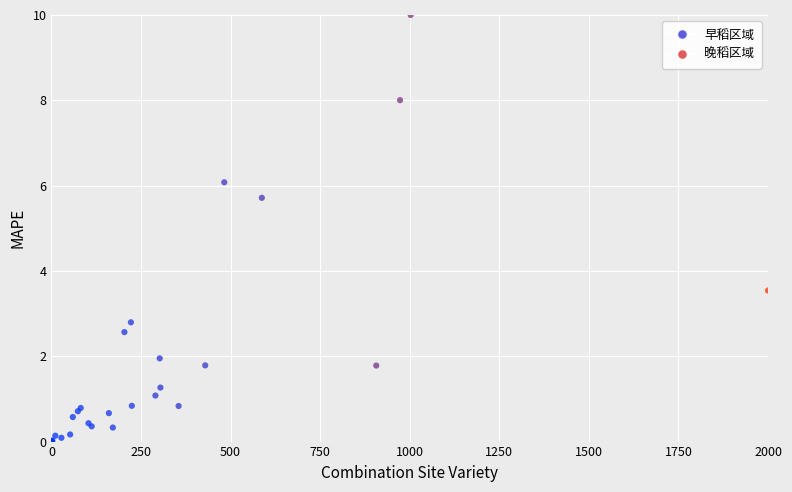

What Y value in the scatter plot is closest to 5?

5.7